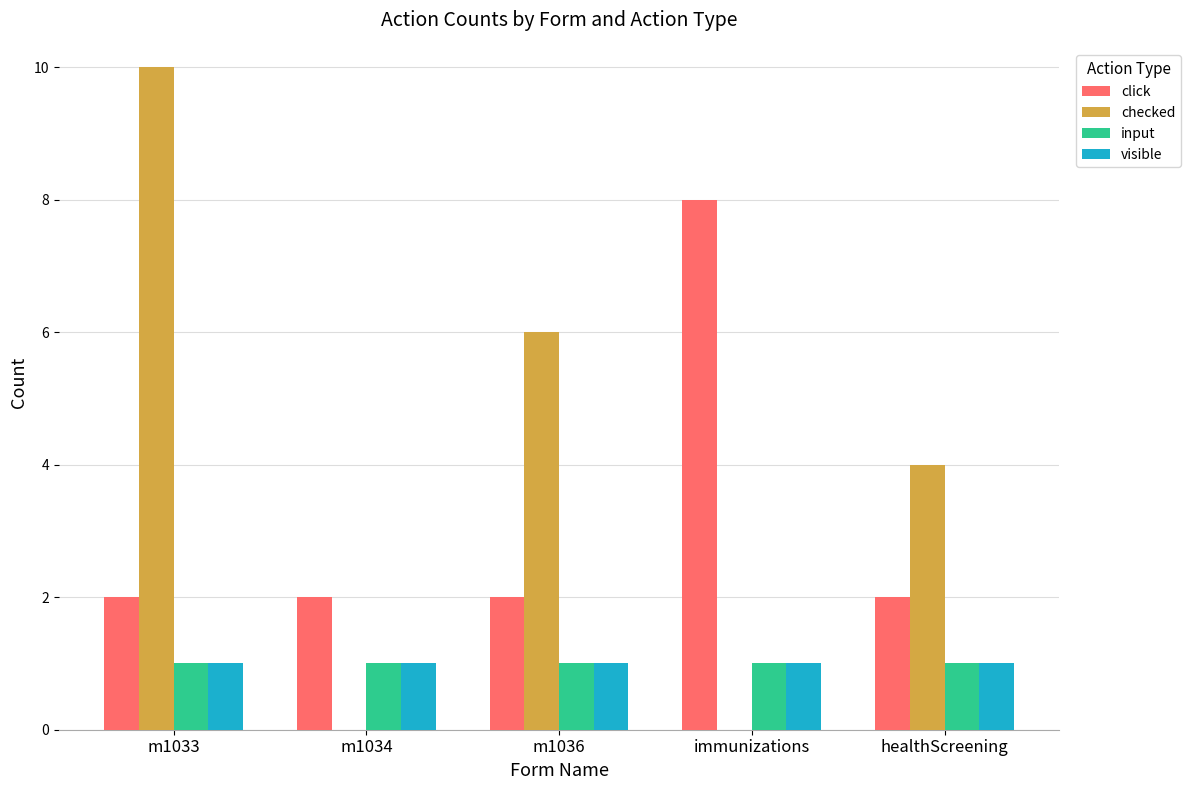

What is the maximum value shown in the chart?

10